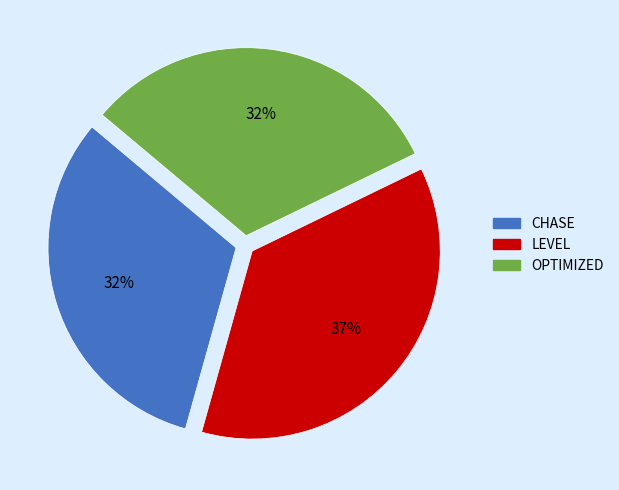

Is LEVEL the majority of the pie?

No